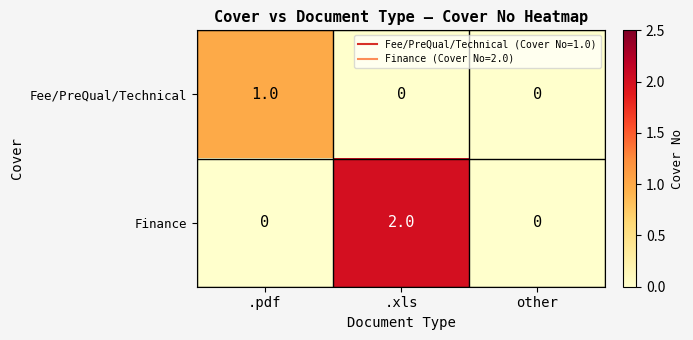

Reading left to right, extract all data points from this chart.

Fee/PreQual/Technical: 1	0	0
Finance: 0	2	0